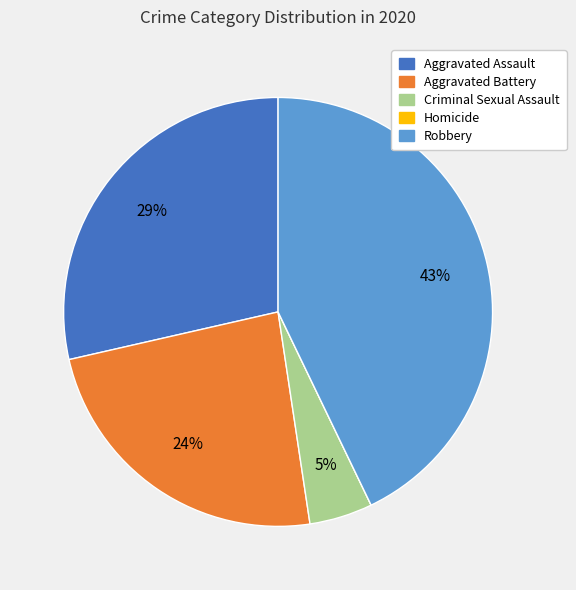

Which has a higher value, Criminal Sexual Assault or Aggravated Battery?

Aggravated Battery